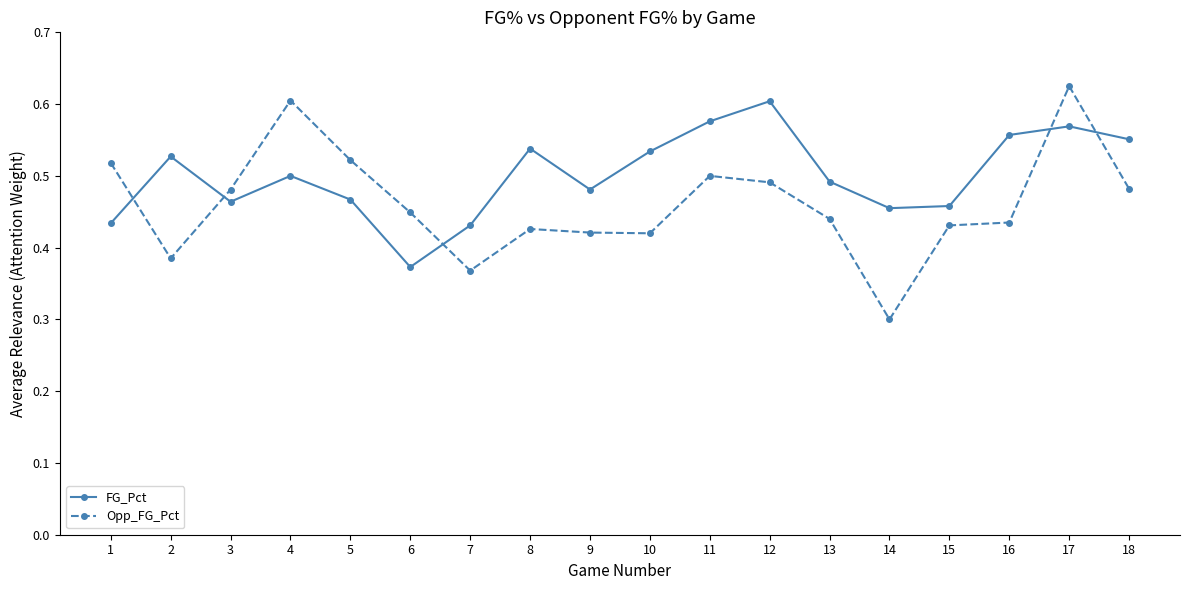

True or false: Opp_FG_Pct and FG_Pct intersect in this chart.

True